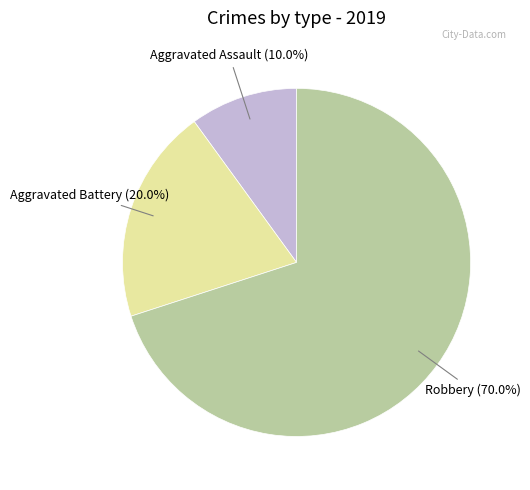

Is there any slice that represents more than half of the pie?

Yes